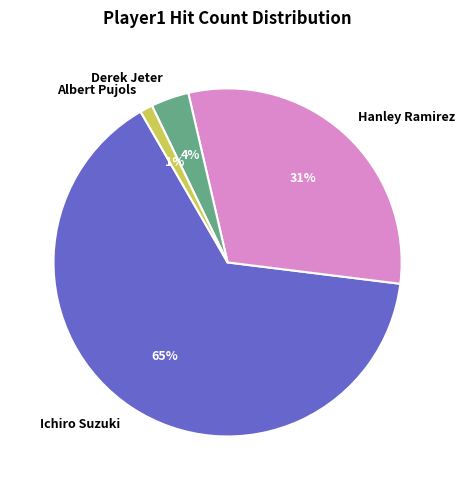

Between Hanley Ramirez and Derek Jeter, which is larger?

Hanley Ramirez